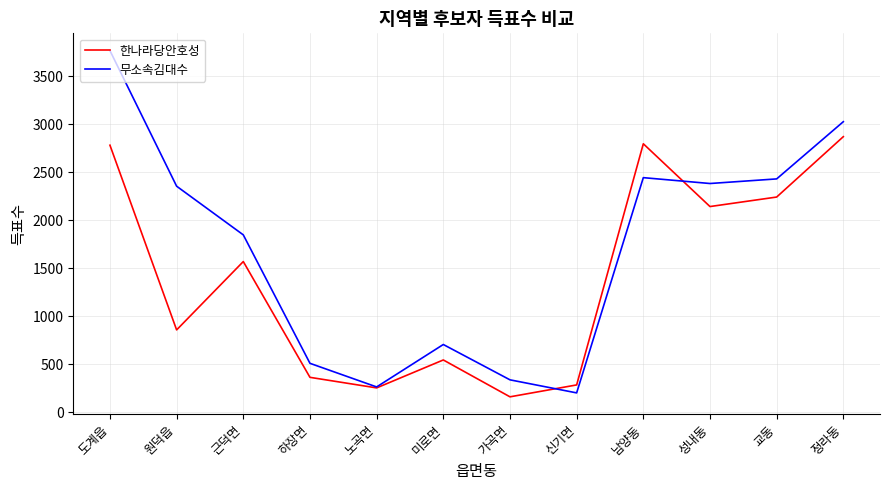

Where is the first local minimum for 한나라당안호성?

원덕읍